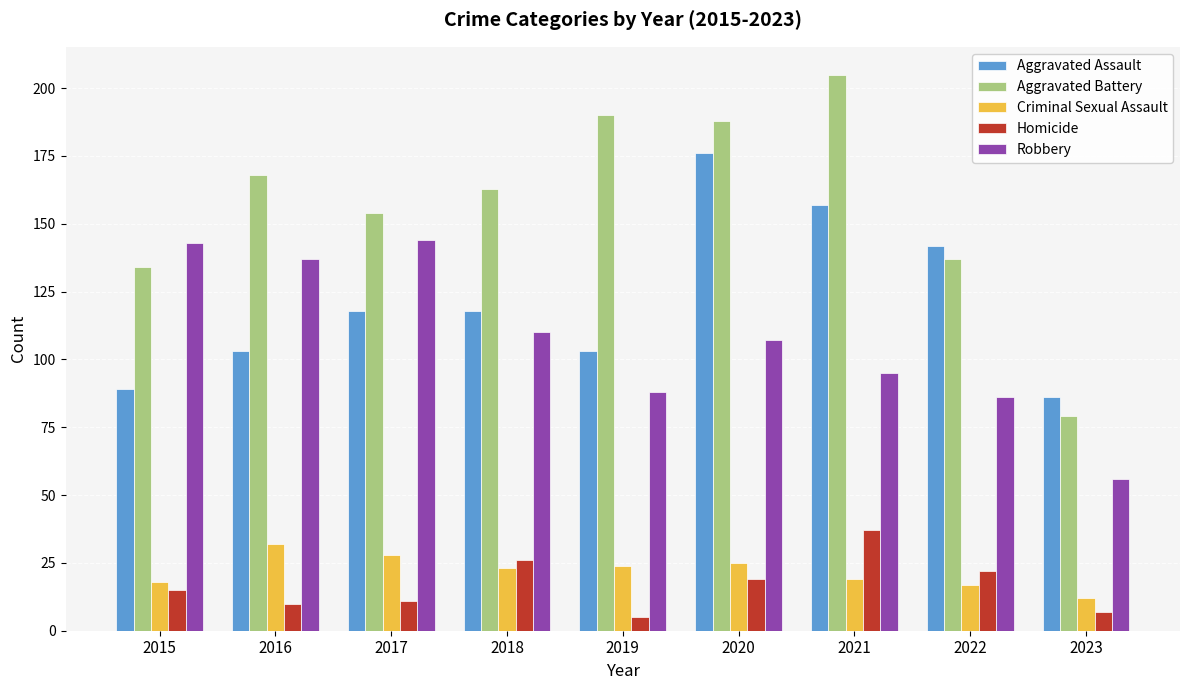

The value of Robbery at 2023 is 56. True or false?

True